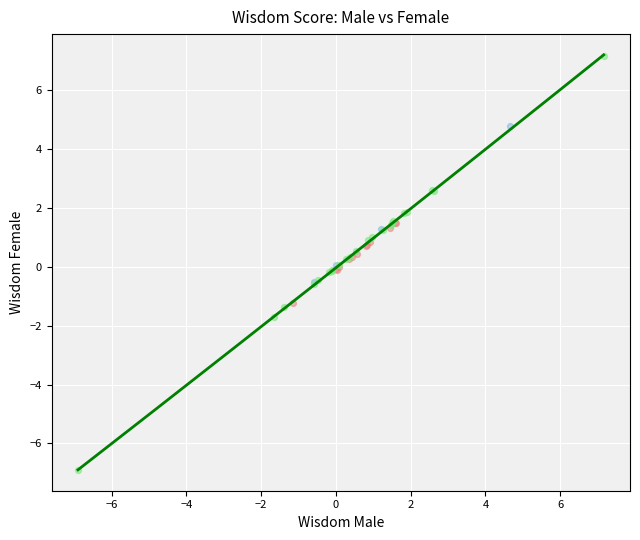

Which series contains the lowest Y value?

Current